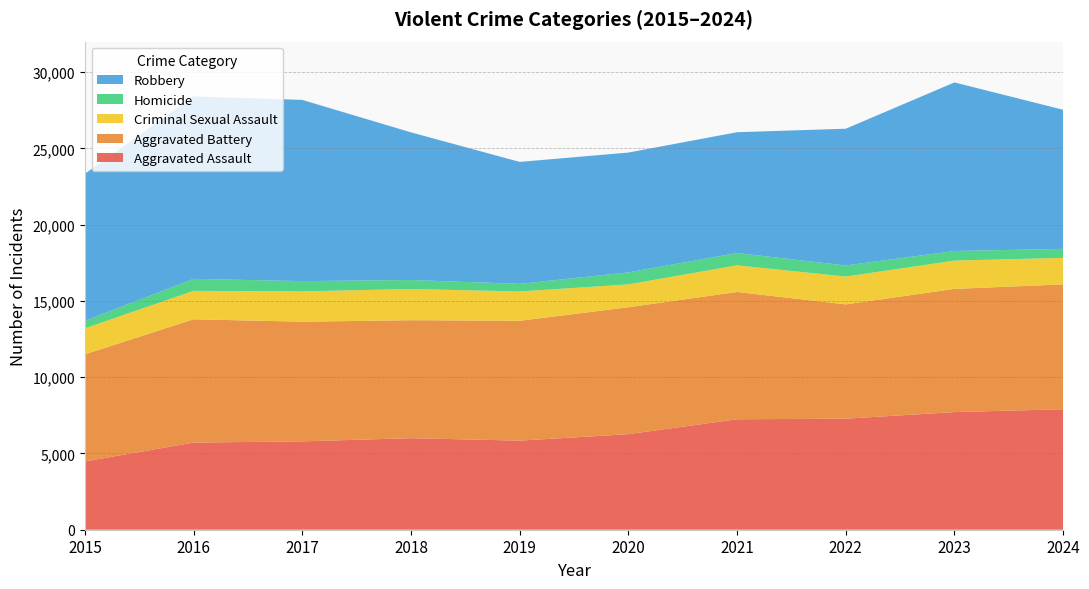

Reading left to right, transcribe all the data shown in this chart.

Aggravated Assault: 4480	5713	5793	6002	5841	6265	7242	7281	7712	7900
Aggravated Battery: 7019	8085	7845	7735	7858	8320	8346	7493	8077	8184
Criminal Sexual Assault: 1705	1863	1989	2046	1922	1500	1748	1825	1855	1743
Homicide: 496	786	672	588	499	787	805	727	629	586
Robbery: 9638	11960	11881	9681	7995	7855	7920	8964	11053	9120